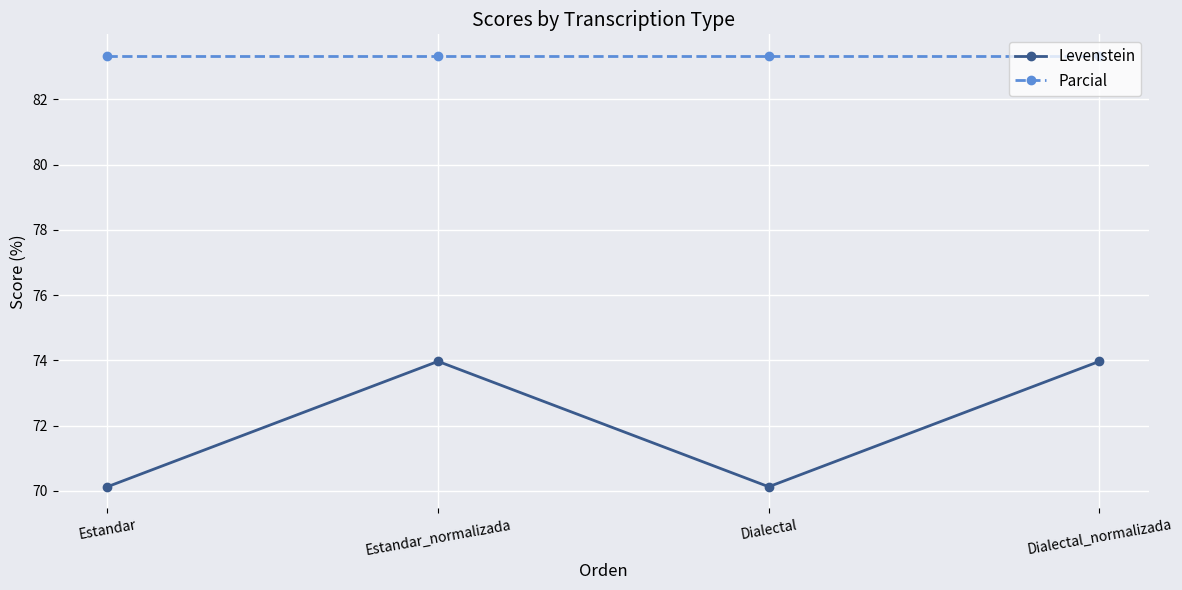

What is the total value across all series at Dialectal?

153.5